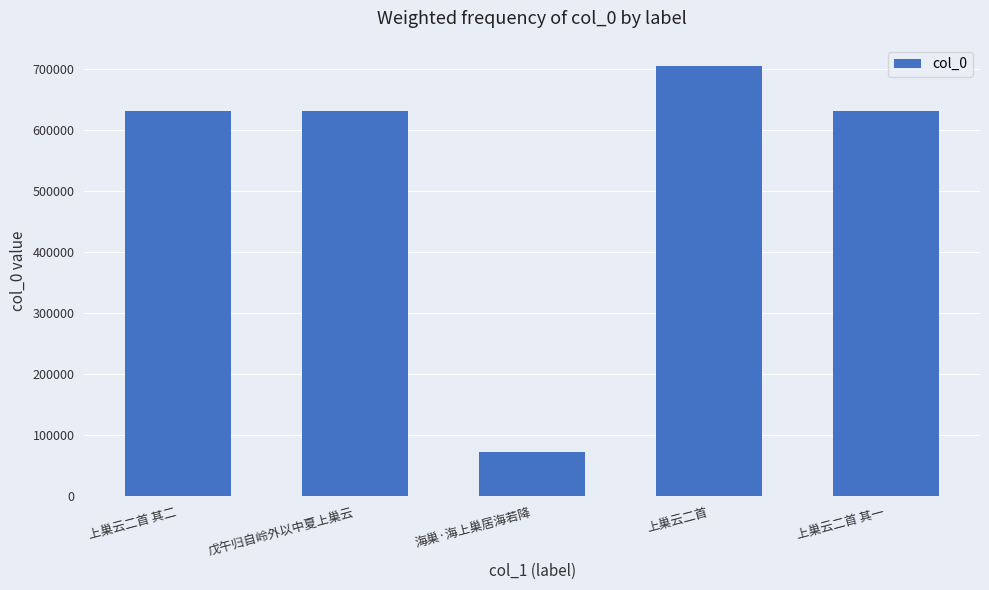

Which label corresponds to the smallest value in the chart?

海巢·海上巢居海若降